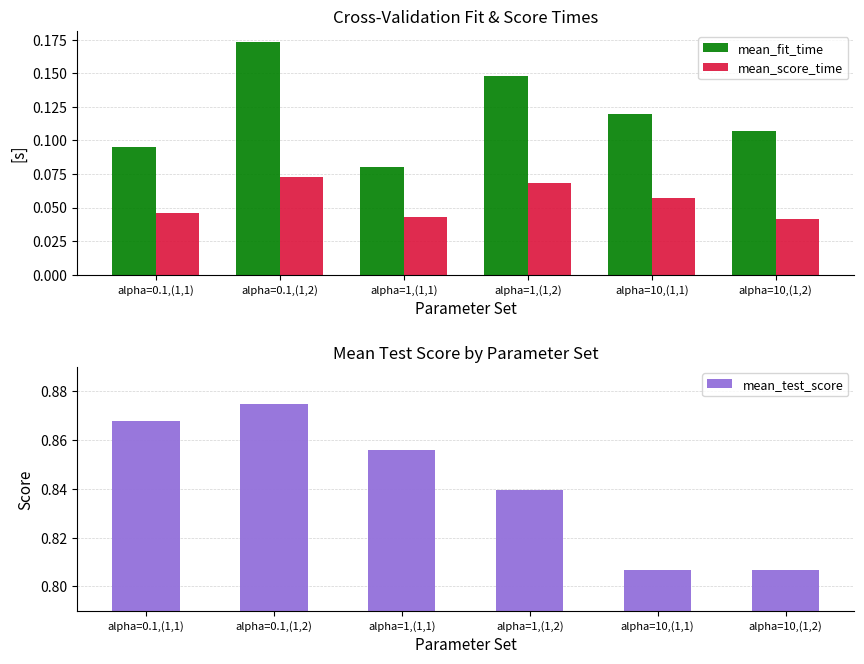

What is the maximum value for mean_score_time?

0.1